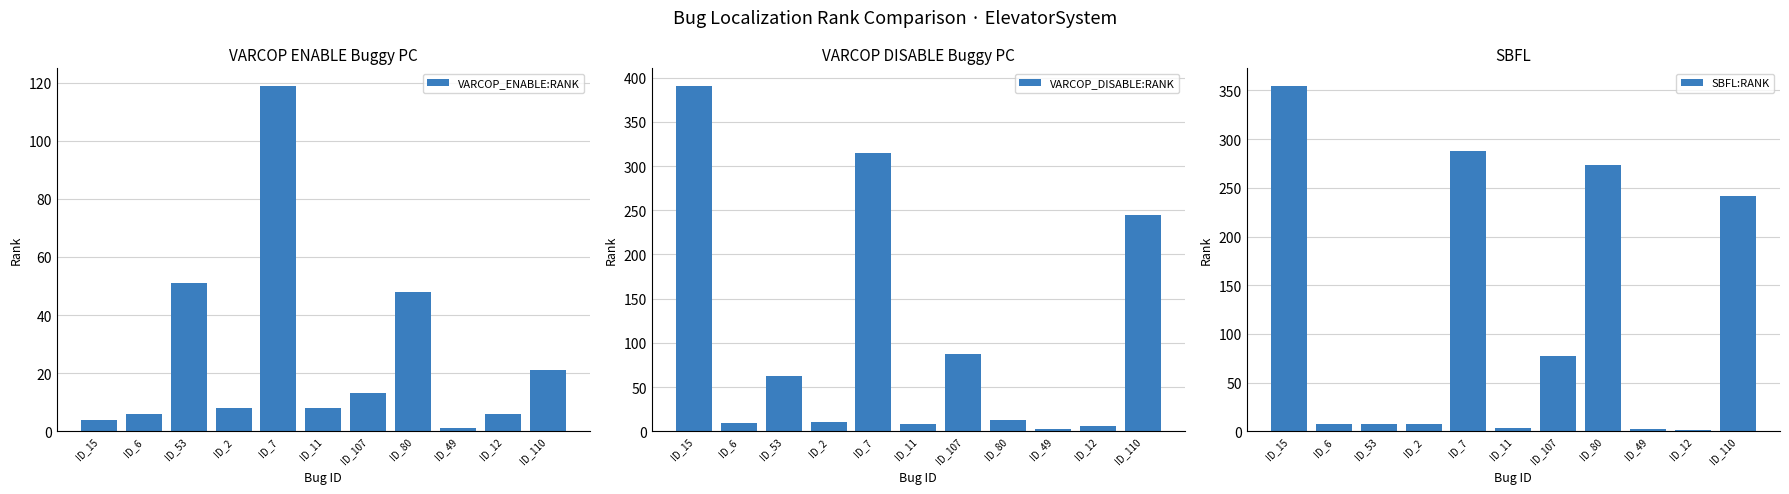

The value of SBFL:RANK at ID_49 is 2. True or false?

True